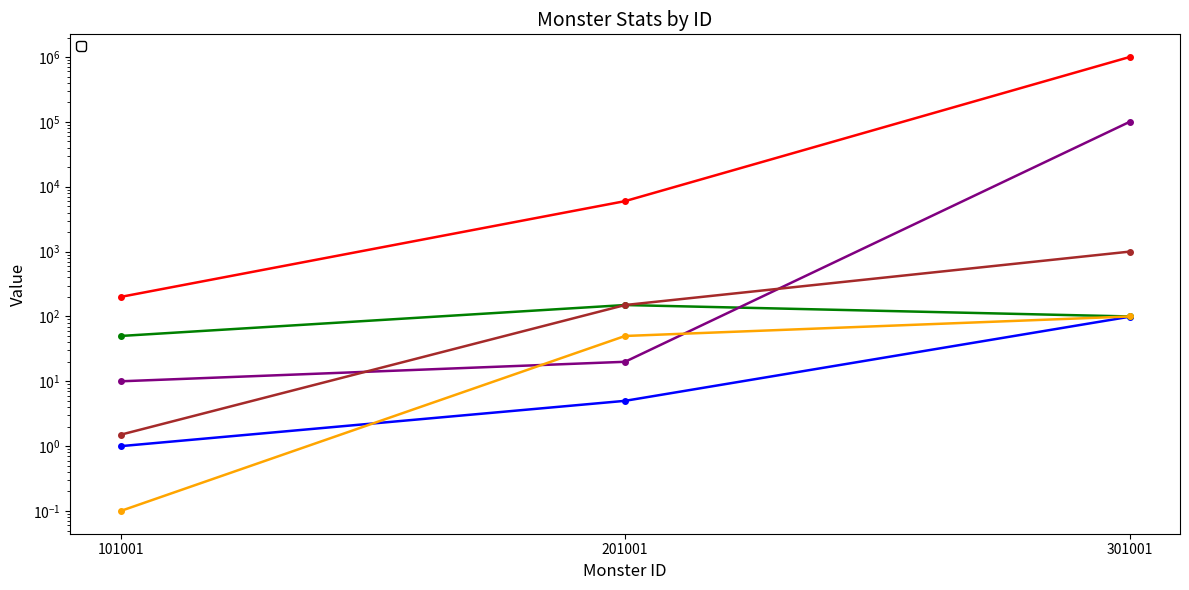

How many series are shown in this chart?

6